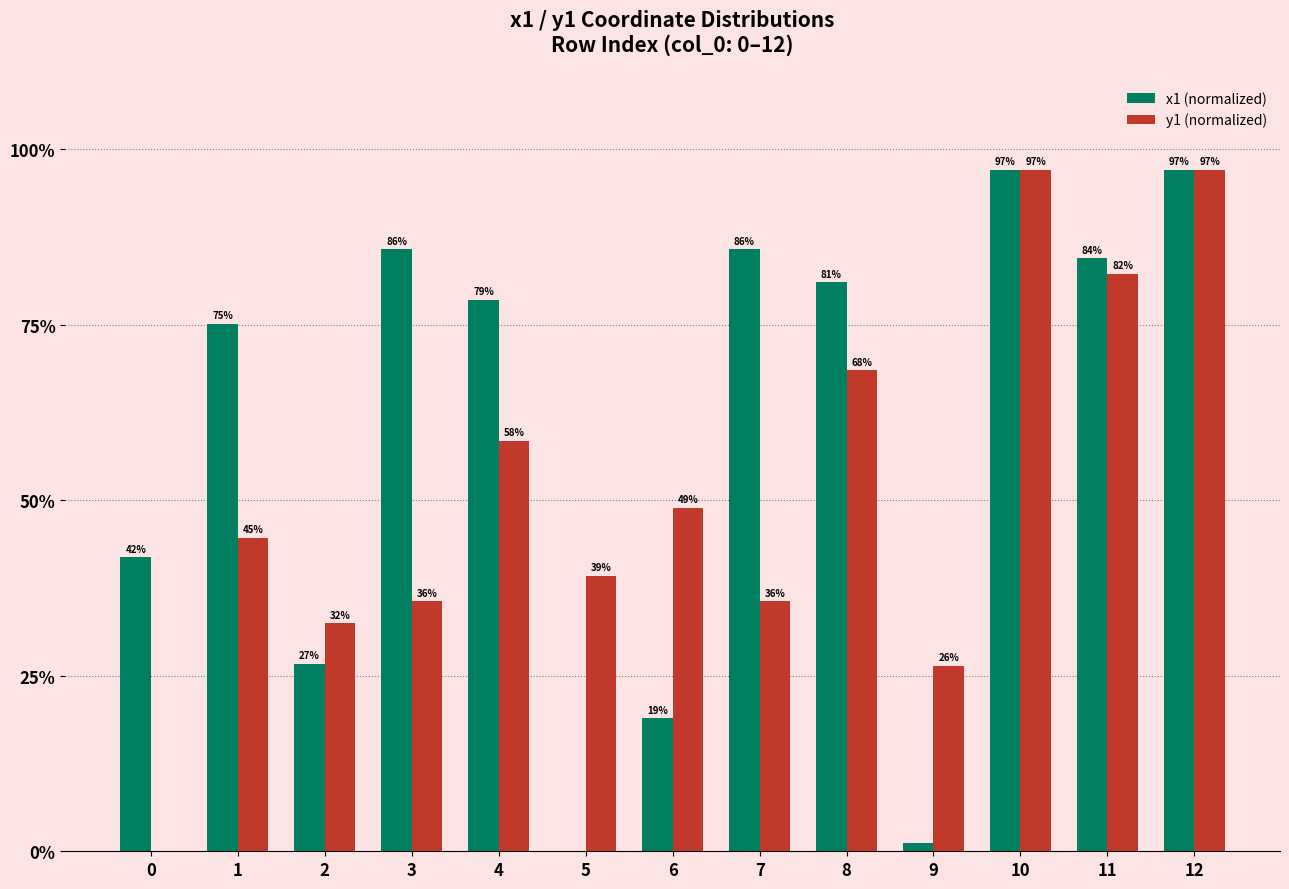

What are all the series names shown in the legend?

x1 (normalized), y1 (normalized)